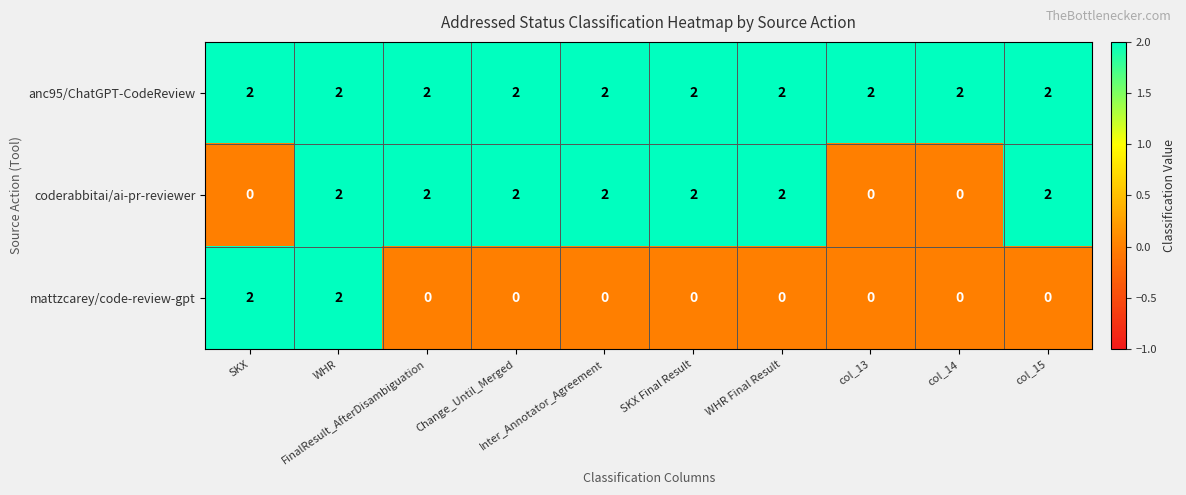

Rank the series by their average value, from highest to lowest.

anc95/ChatGPT-CodeReview, coderabbitai/ai-pr-reviewer, mattzcarey/code-review-gpt